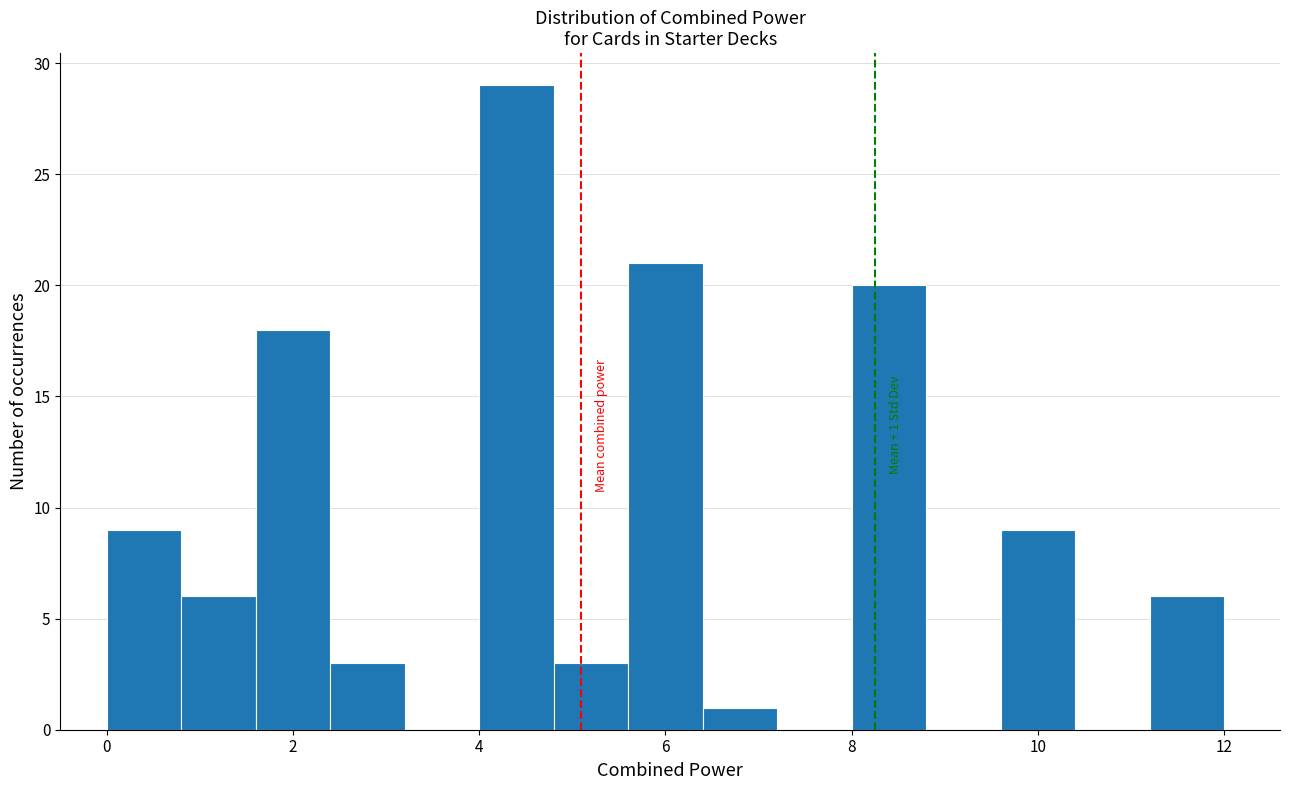

Which range on the x-axis has the tallest bar?

4.0 to 4.8